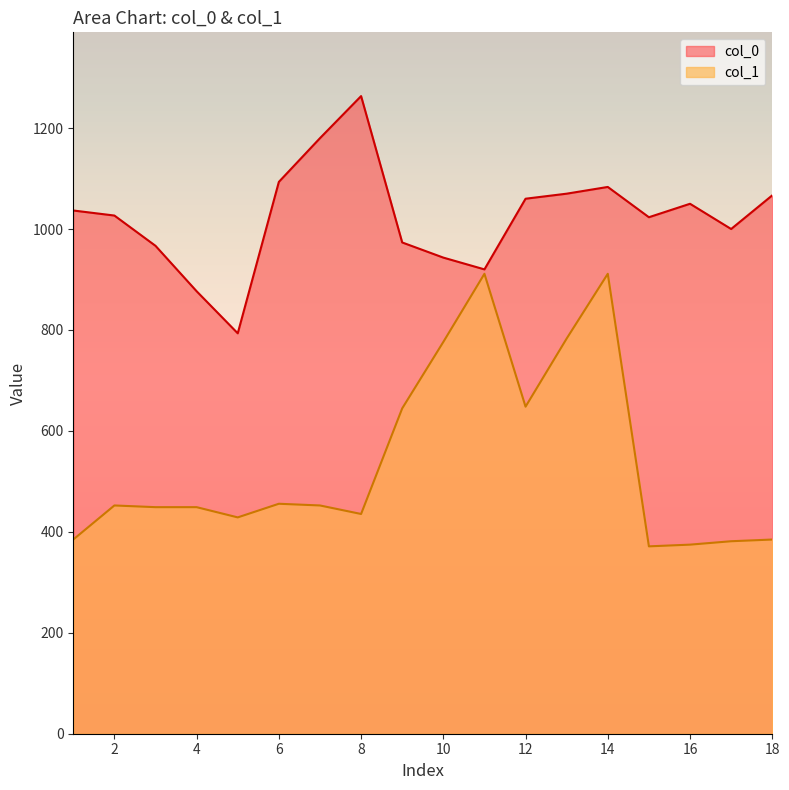

Which series has the largest range (max minus min)?

col_1